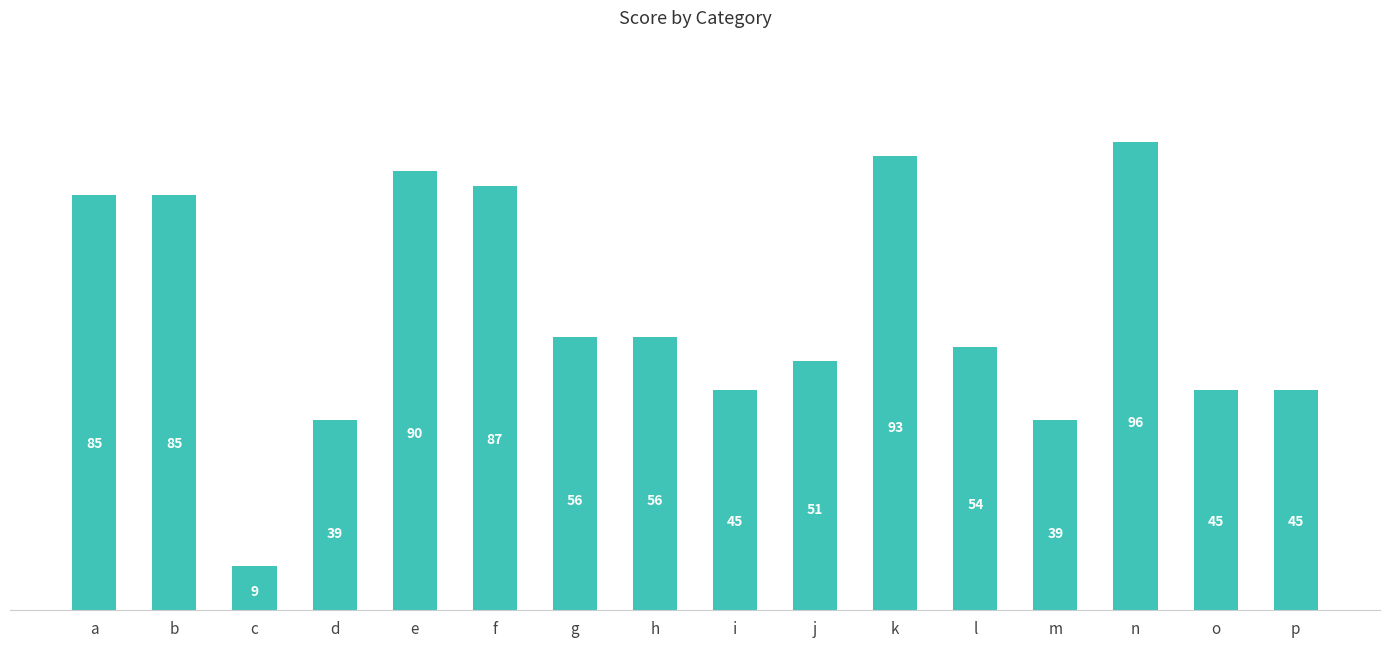

What is the sum of the values at c and g?

65